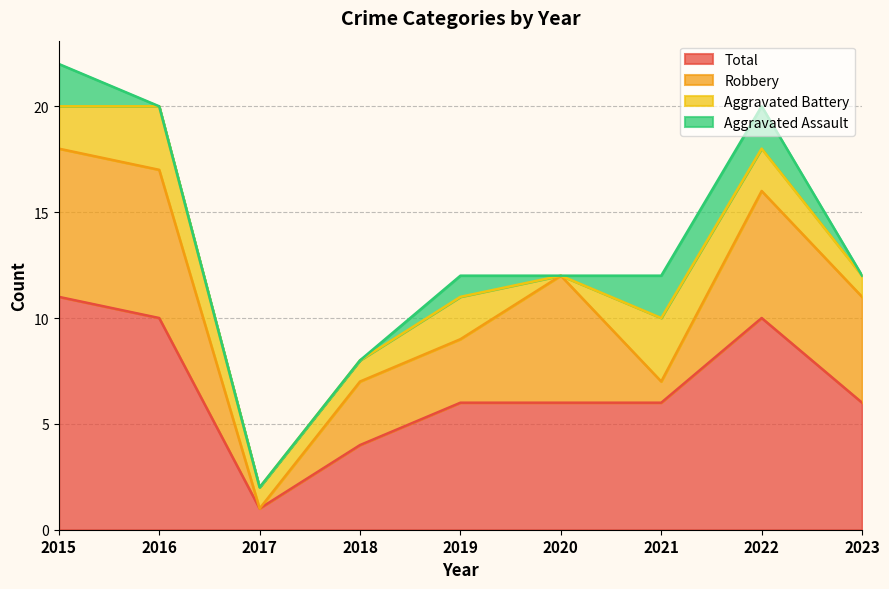

Rank the categories by Aggravated Battery value from highest to lowest.

2016, 2021, 2015, 2019, 2022, 2017, 2018, 2023, 2020